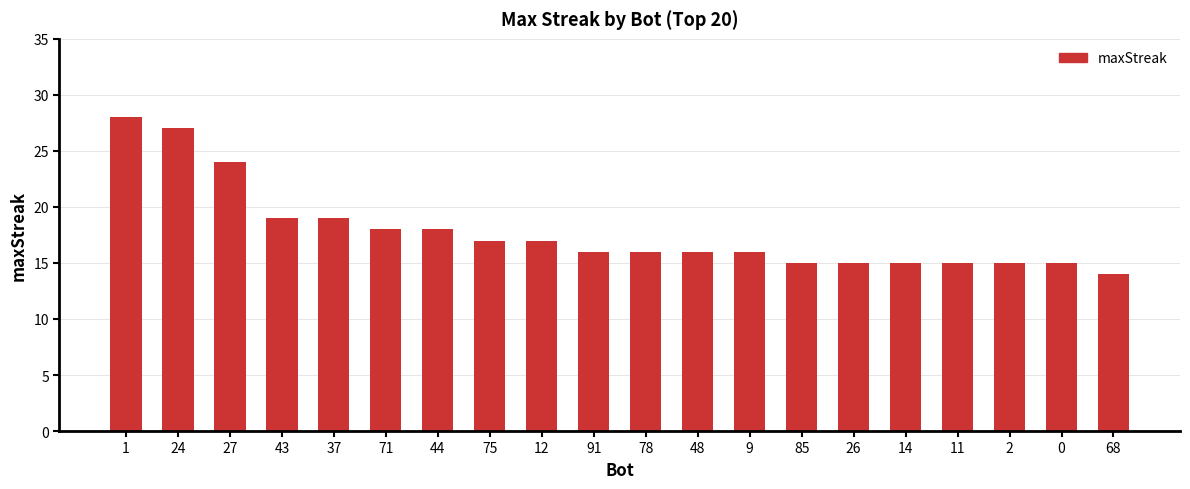

What is the sum of all values?

355